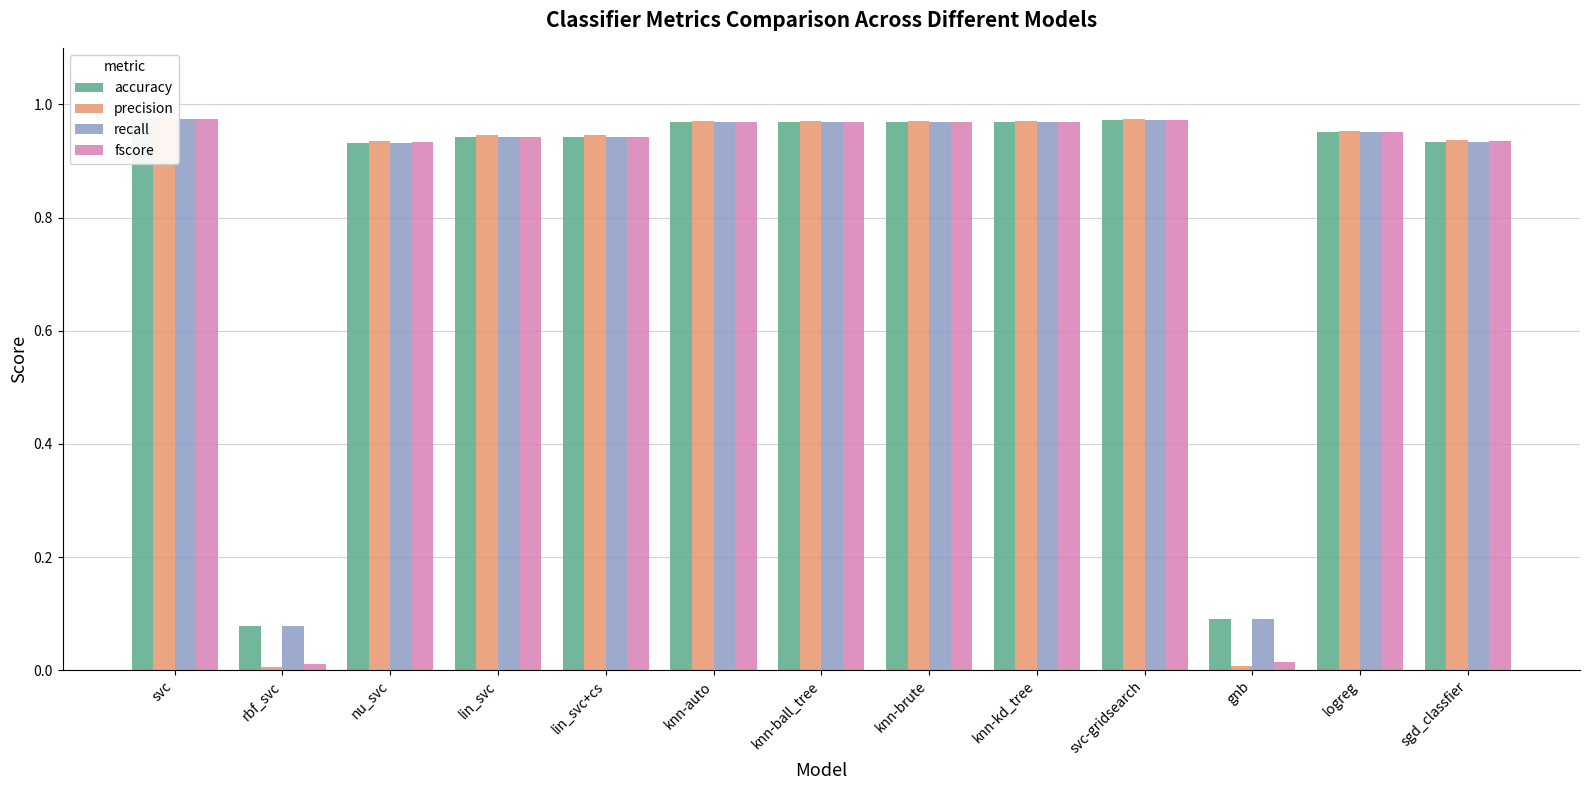

What is the label of the 4th bar from the right?

svc-gridsearch